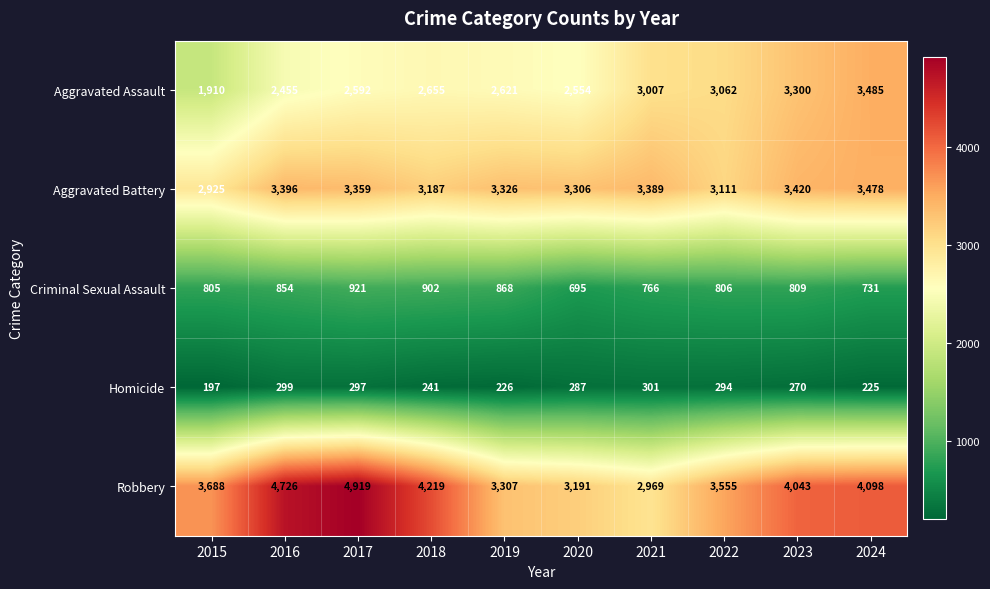

At 2024, list the series in order from largest to smallest.

Robbery, Aggravated Assault, Aggravated Battery, Criminal Sexual Assault, Homicide